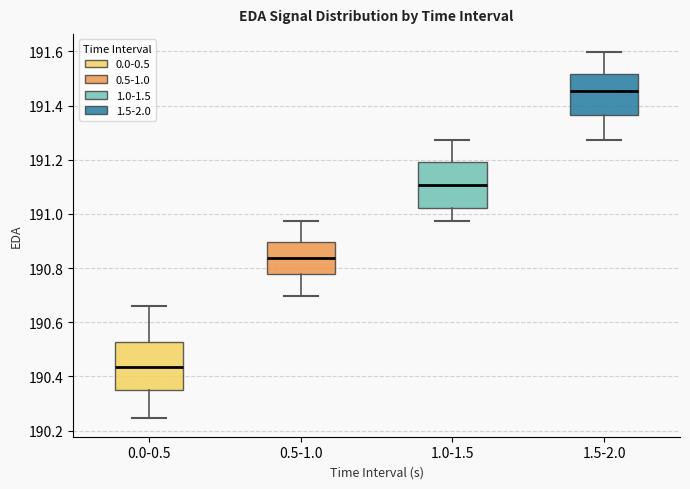

Which box's median line is the highest?

1.5-2.0